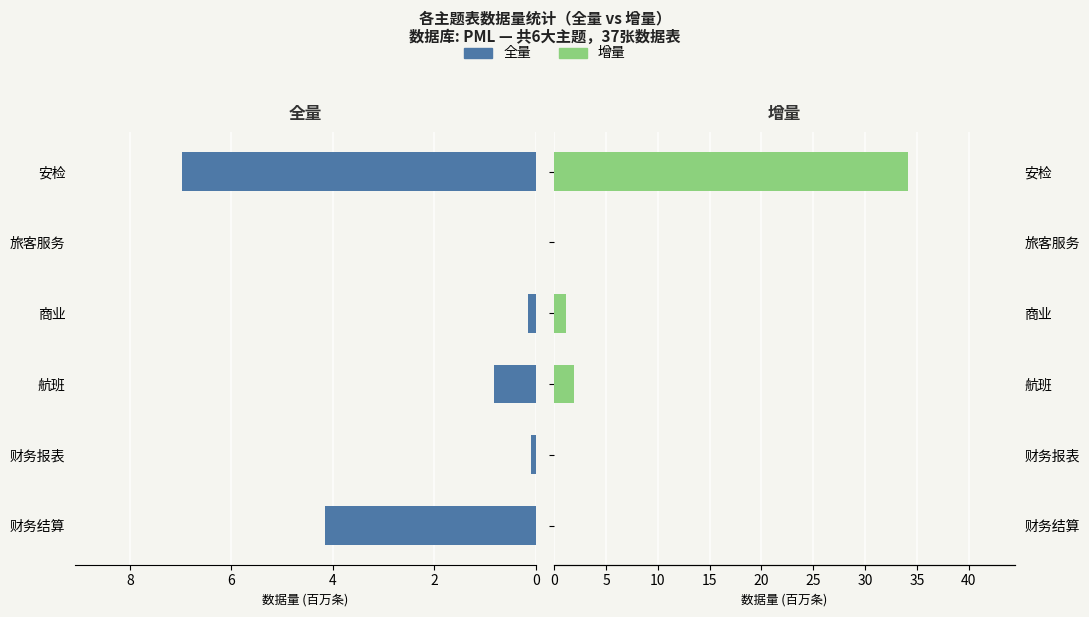

Reading left to right, what are all the values shown in this chart?

全量: 4.2	0.1	0.8	0.2	0.0	7.0
增量: 0.0	0.0	1.9	1.2	0.0	34.2